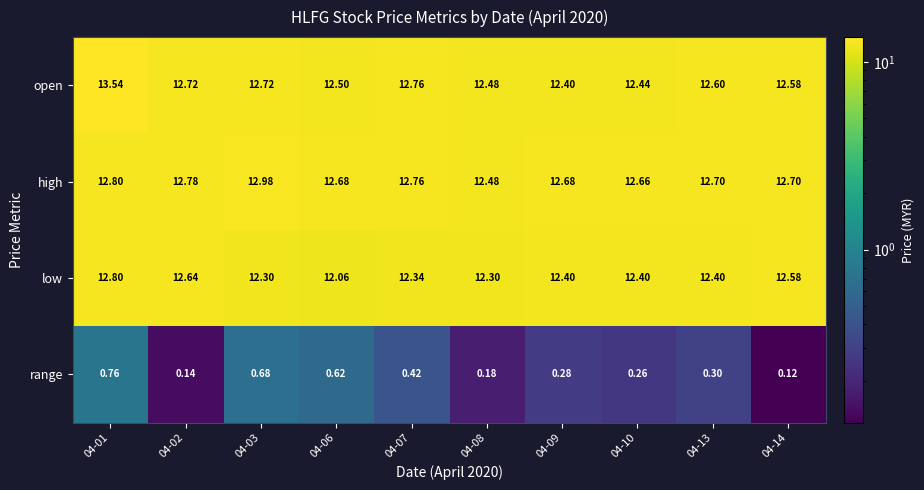

At 04-06, list the series in order from smallest to largest.

range, low, open, high